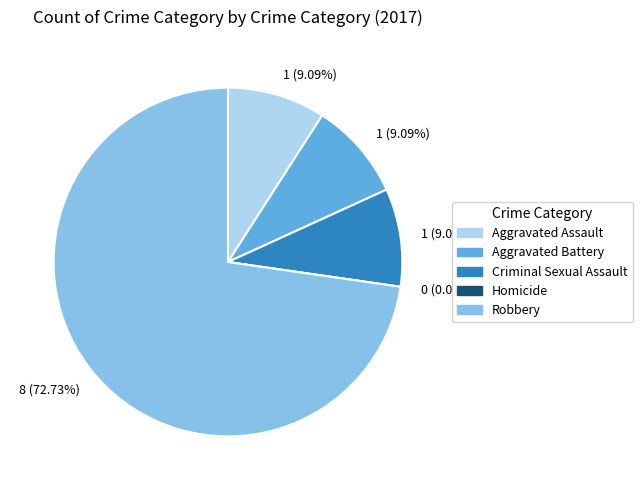

How many slices are in this pie chart?

5